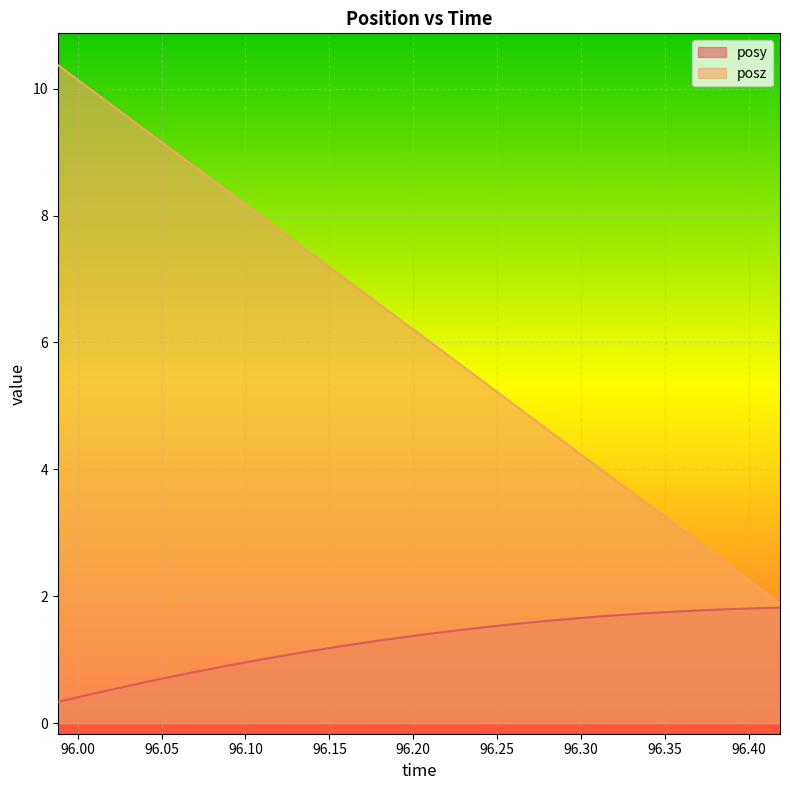

True or false: posy and posz intersect in this chart.

False